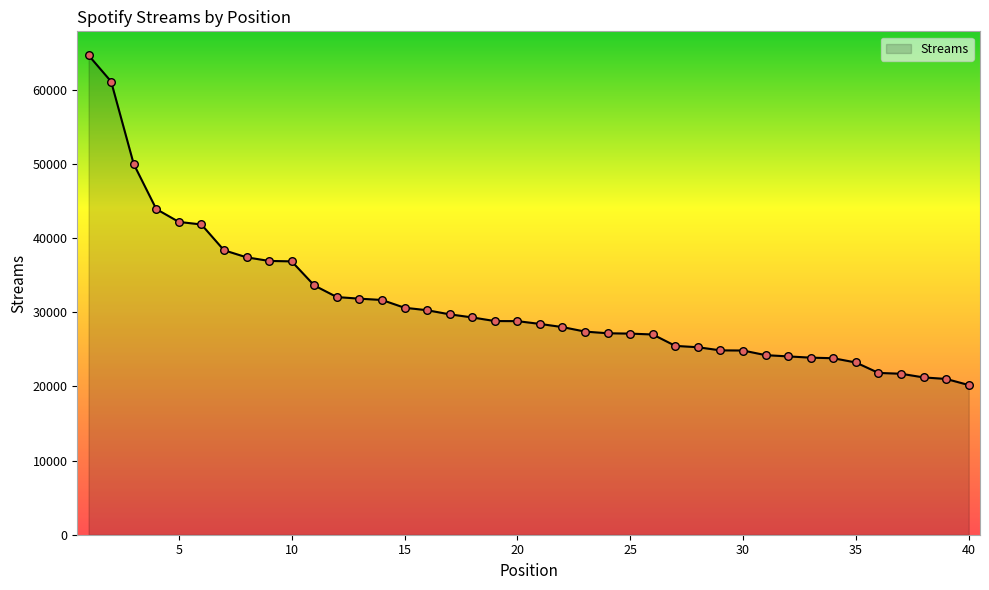

What is the maximum value shown in the chart?

64612